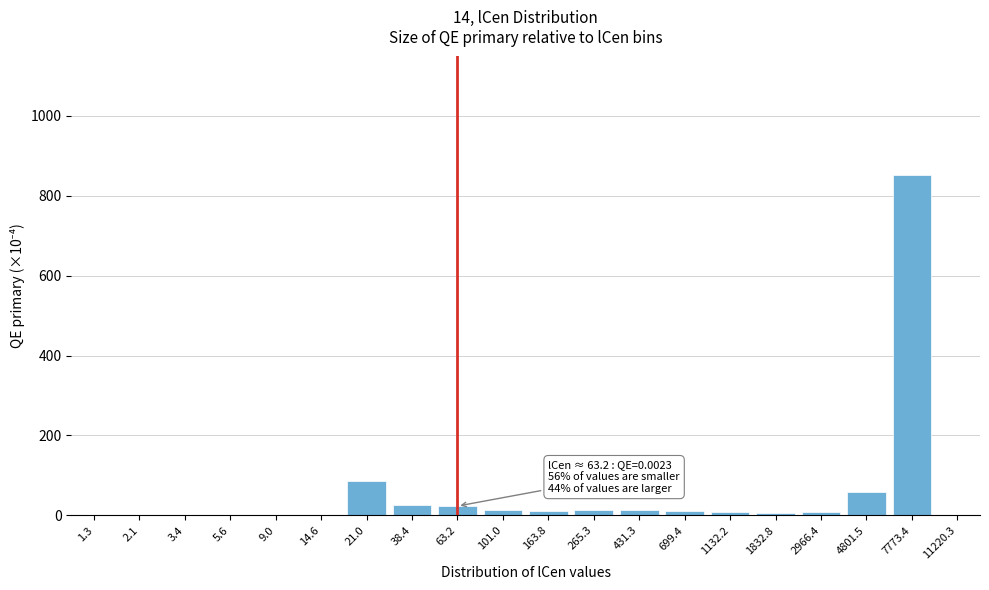

Which has a higher value, 38.4 or 4801.5?

4801.5